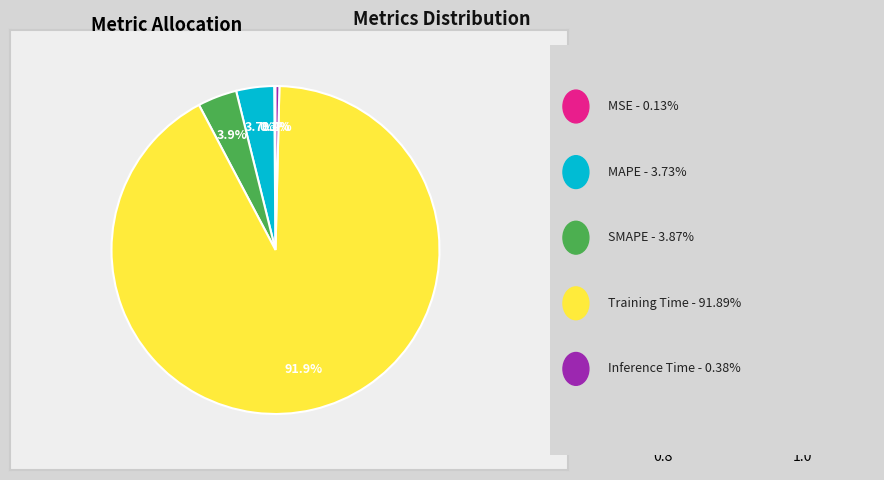

Is there any slice that represents more than half of the pie?

Yes